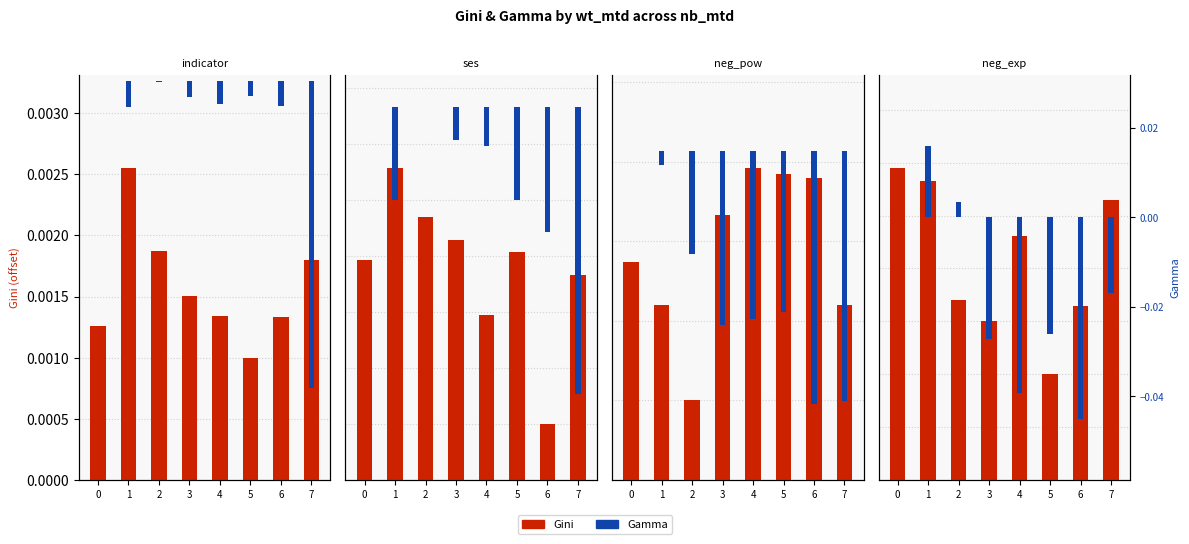

Where is Gini nearest to the value 0?

5